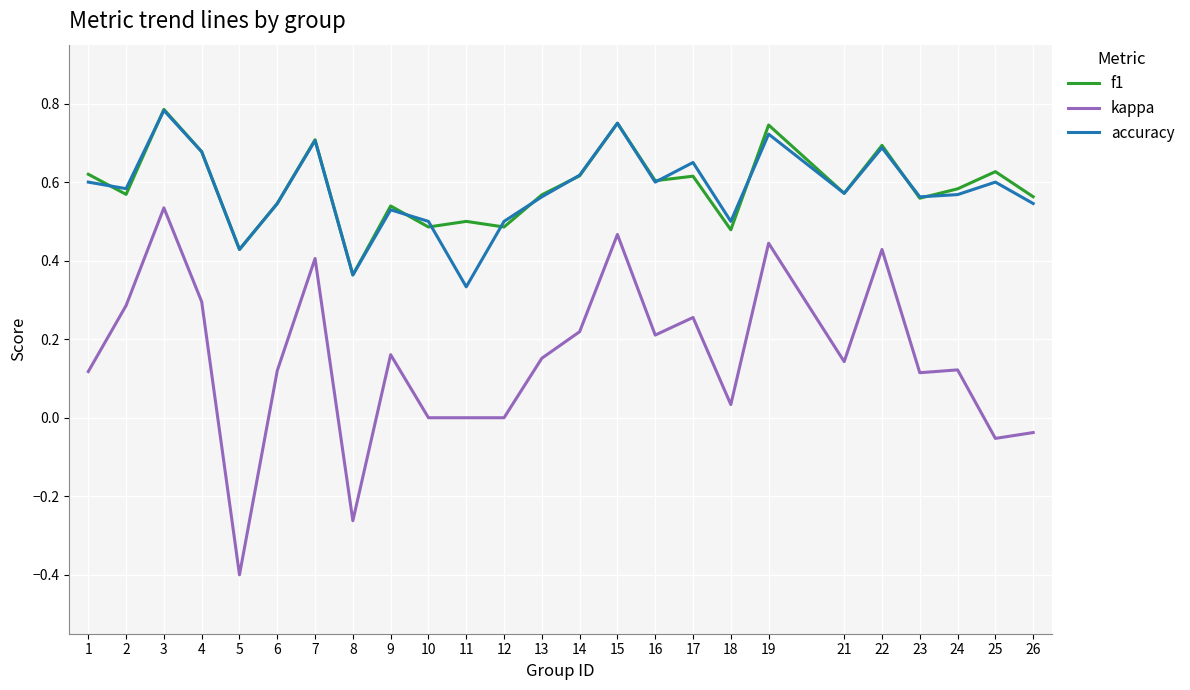

Which category has the highest value across all series?

3